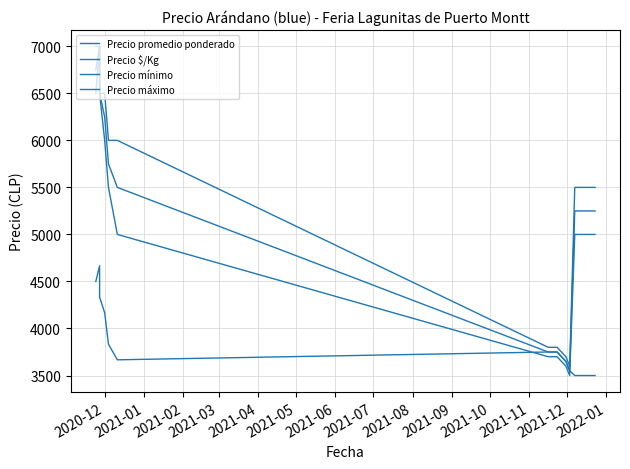

What is the sum of the Precio $/Kg values at 2020-12 and 2021-08?

8250